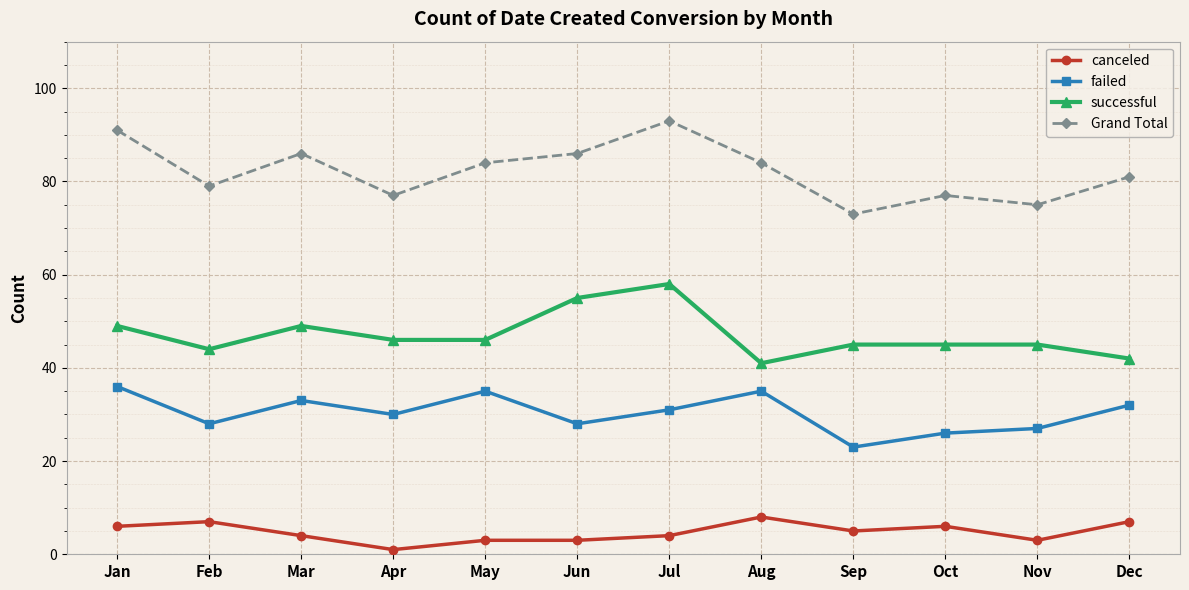

Which series has the largest total across all categories?

Grand Total